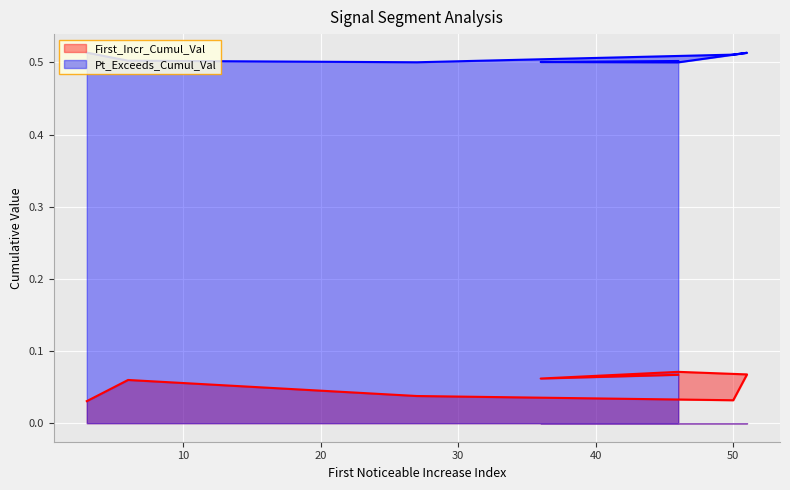

How many lines are shown in the chart?

2